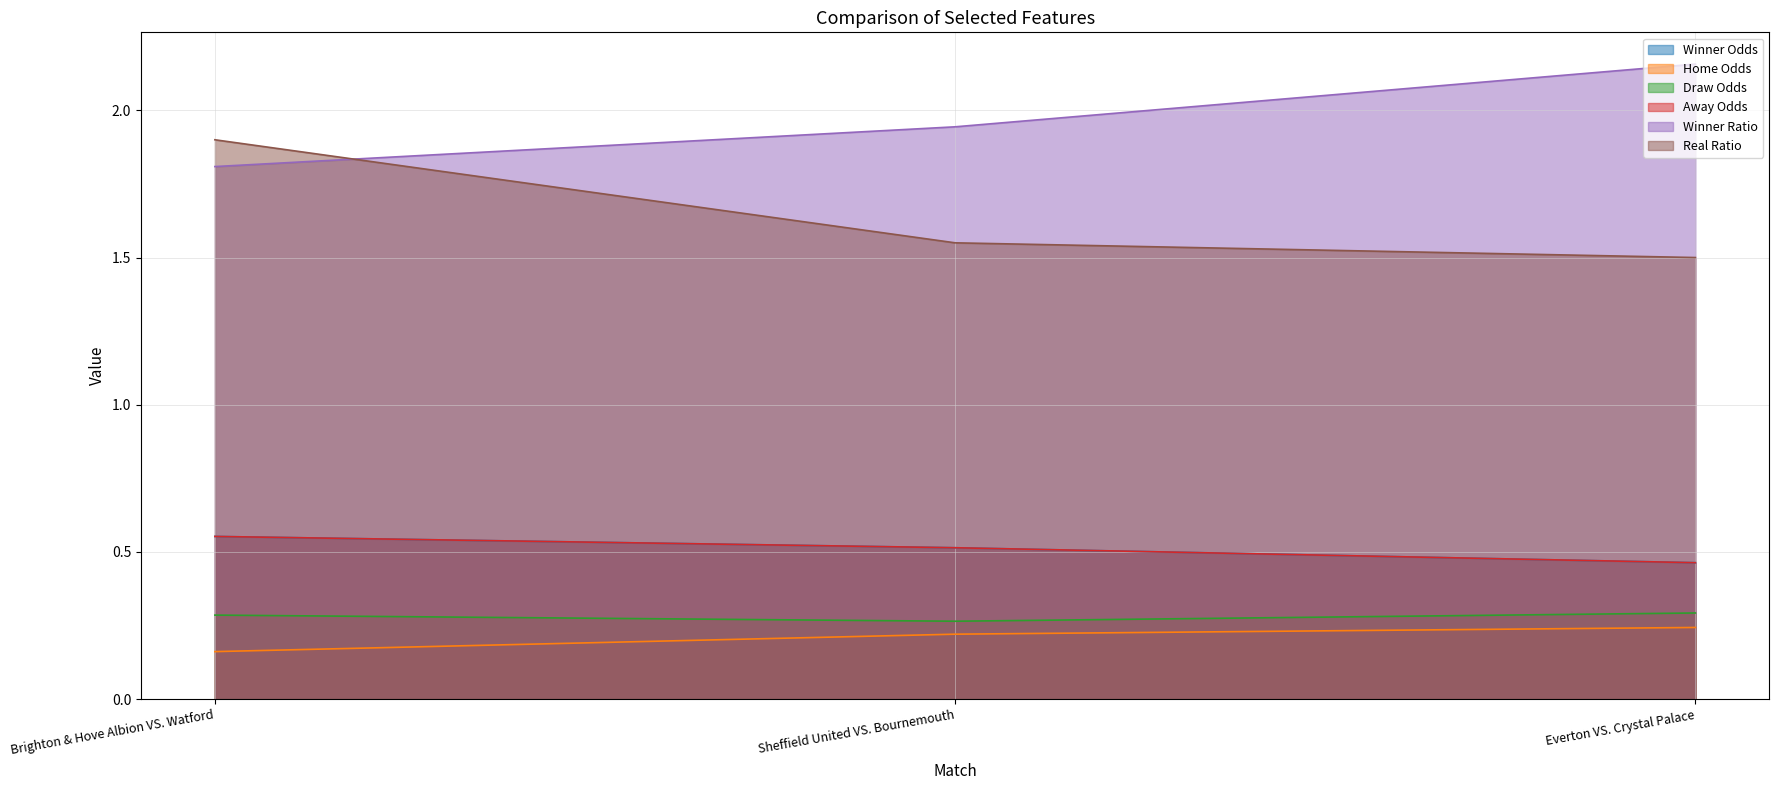

What is the sum of all Real Ratio values?

5.0